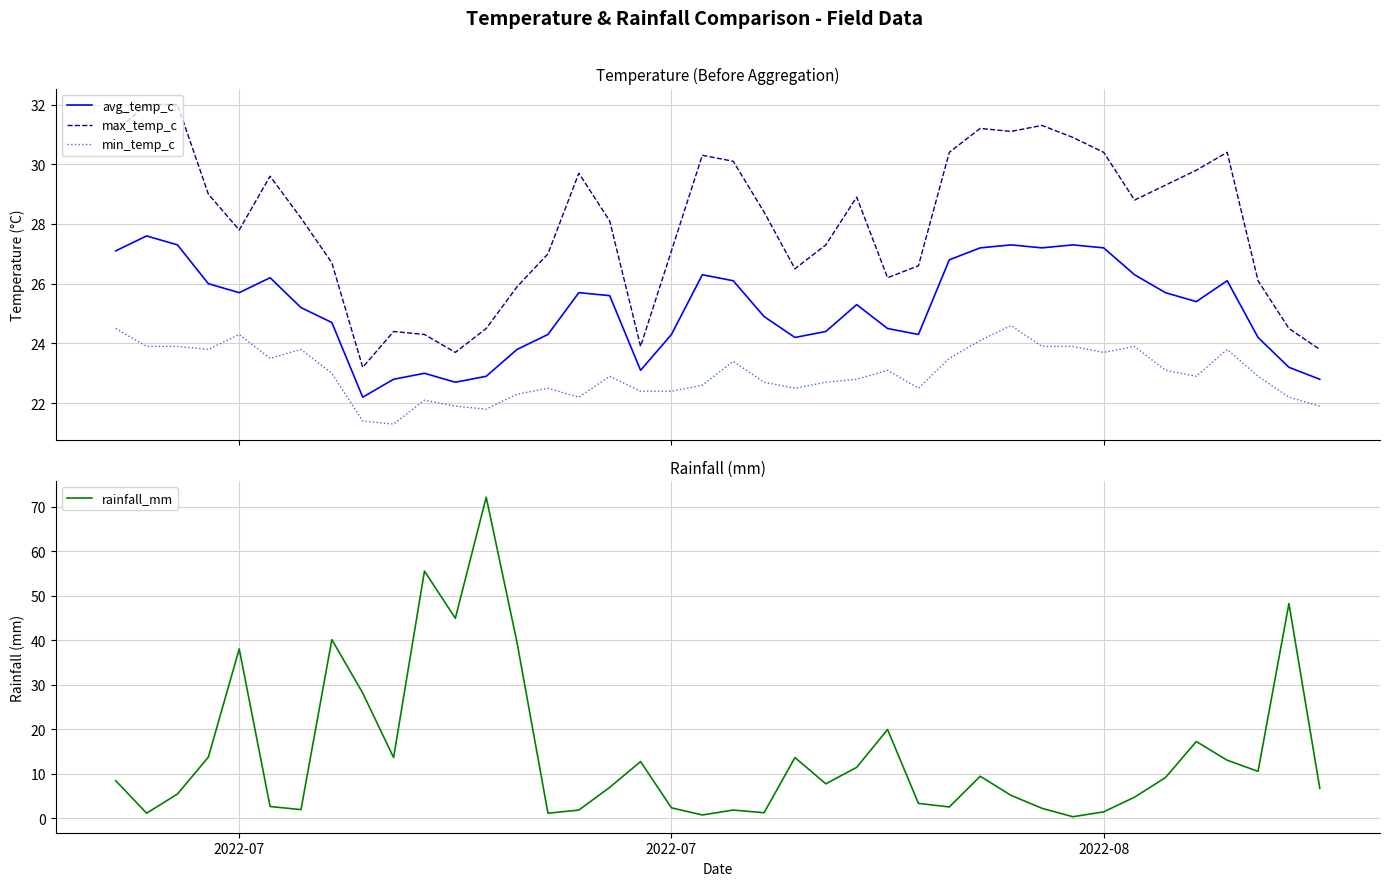

How many intersections are there between rainfall_mm and max_temp_c?

8